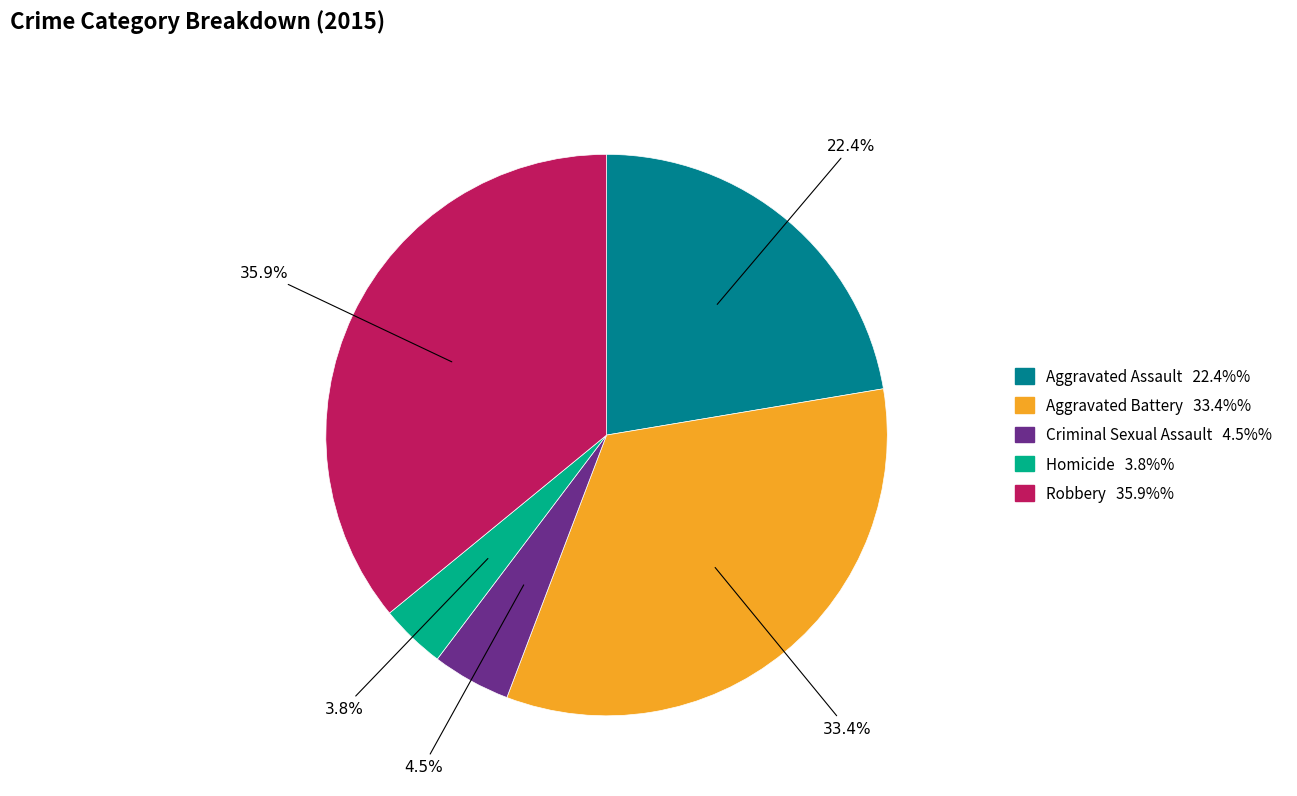

To the nearest percent, what is the average slice percentage?

20%